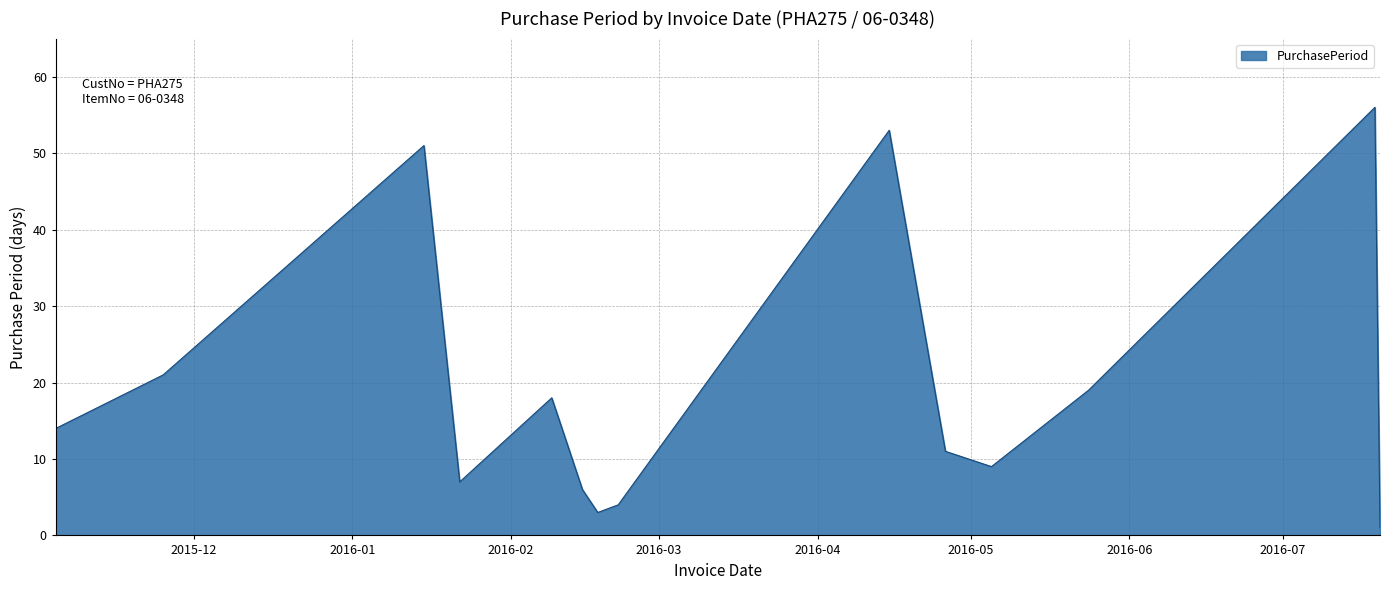

Does the chart have visible grid lines?

Yes